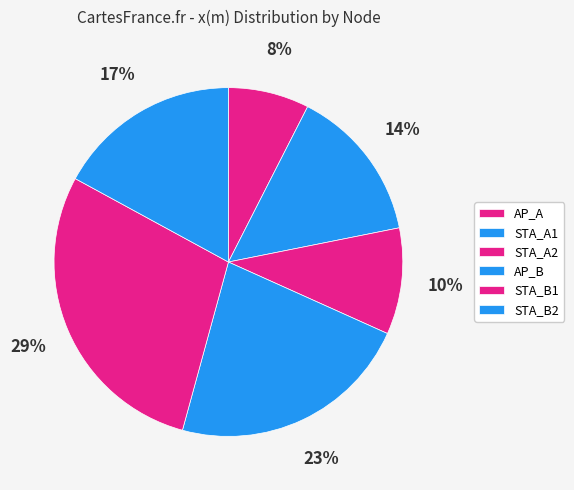

Between AP_B and AP_A, which is larger?

AP_B